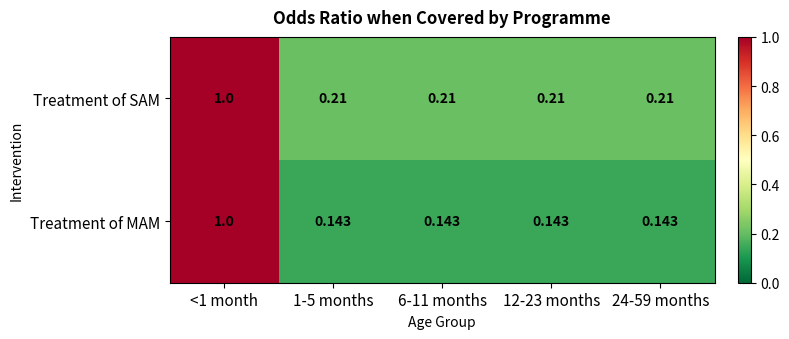

What is the maximum value shown in the chart?

1.0